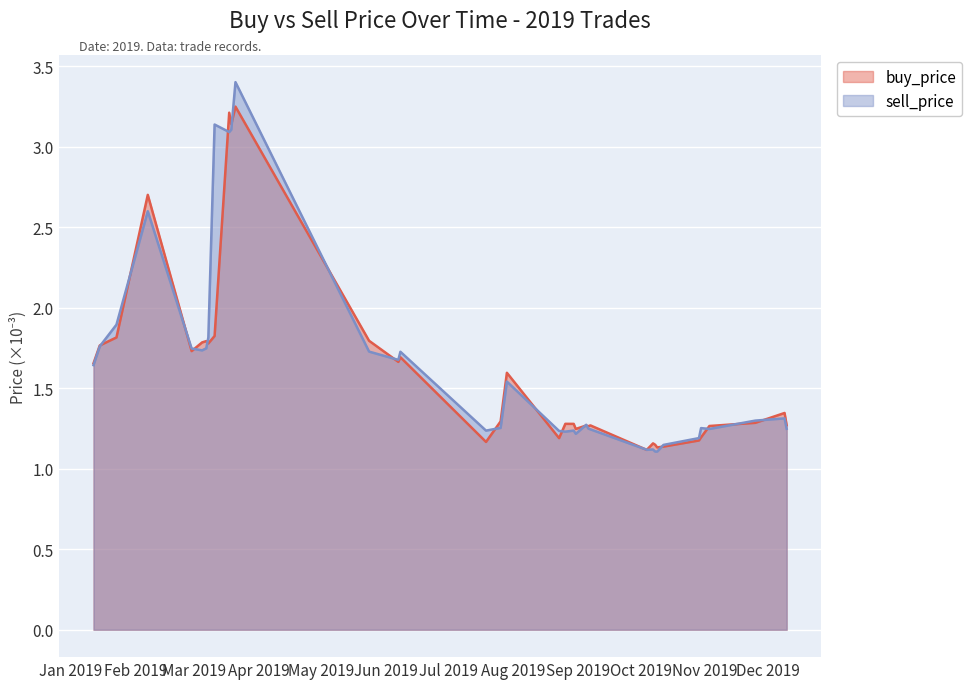

What is the highest value of the sell_price series?

3.4